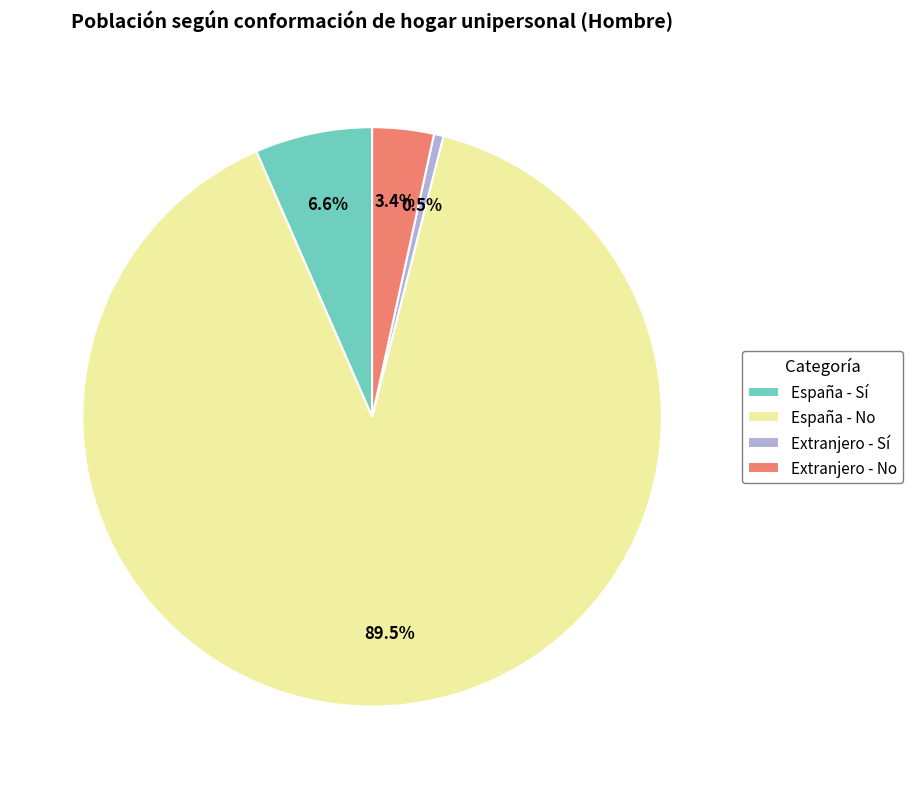

Is it true that España - No is 77% of the pie?

False